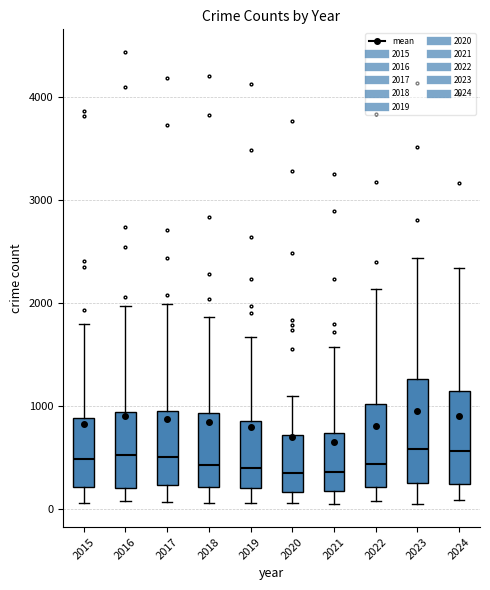

Which box is the tallest, from its lower edge to its upper edge?

2023